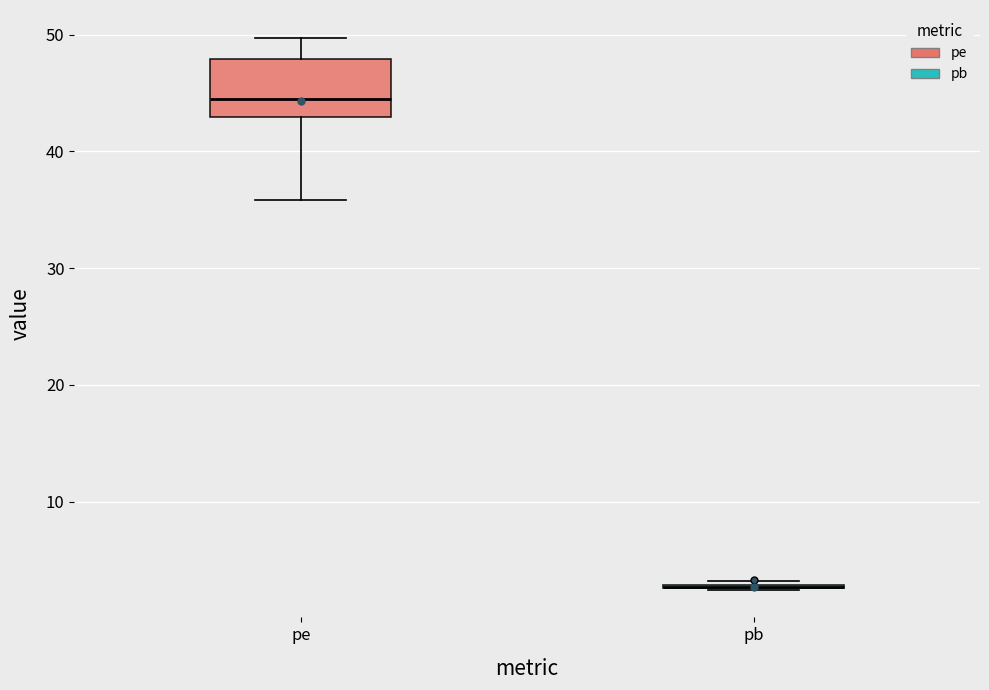

Which box is the tallest, from its lower edge to its upper edge?

pe